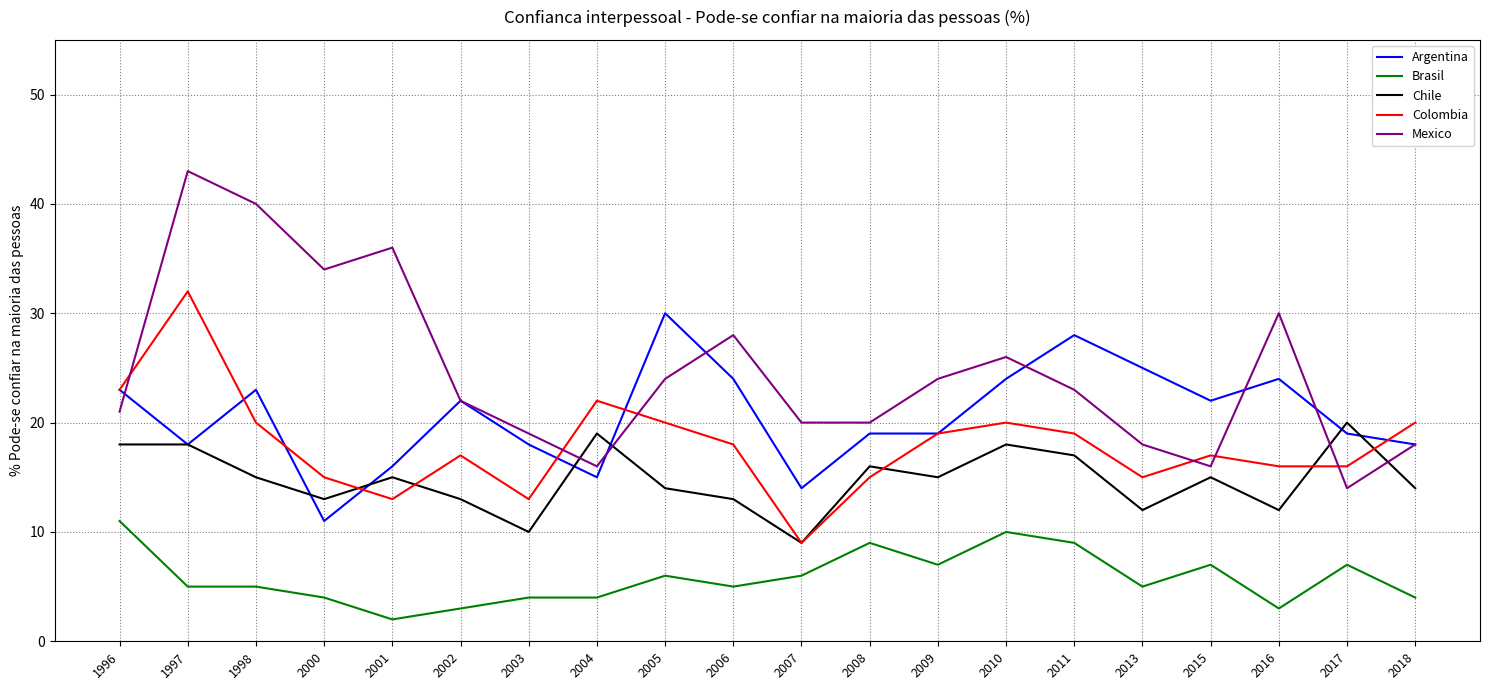

Which category has the highest value across all series?

1997